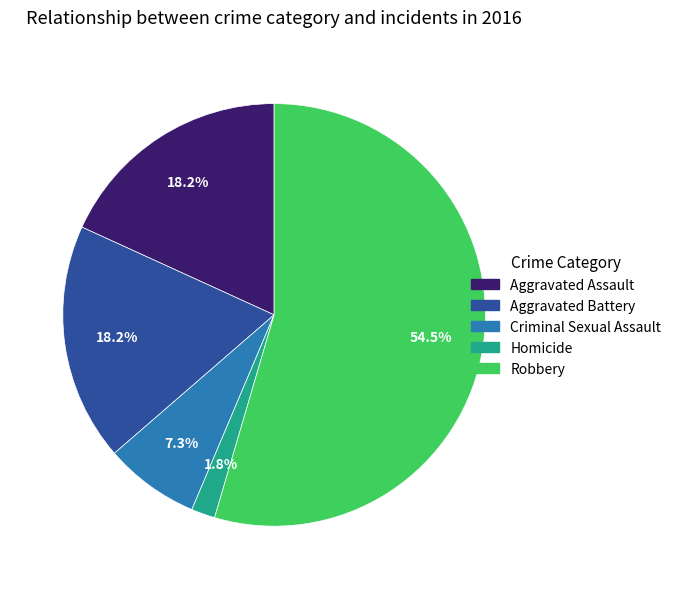

How many segments does this pie chart have?

5